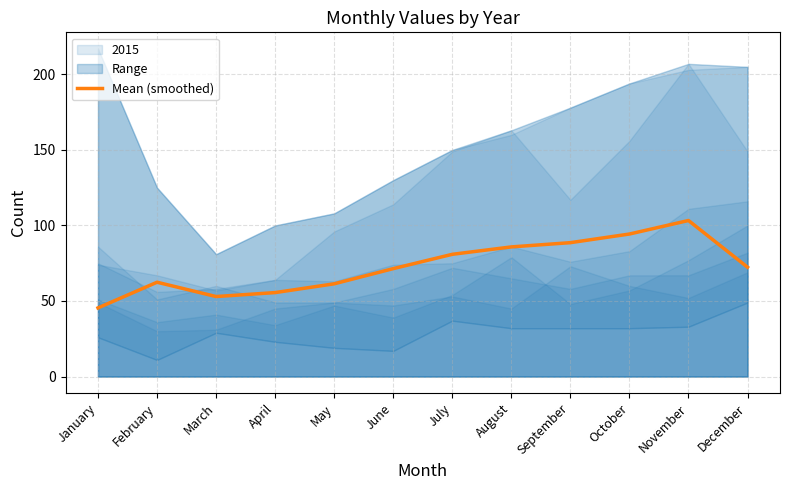

What is the minimum value shown in the chart?

45.4